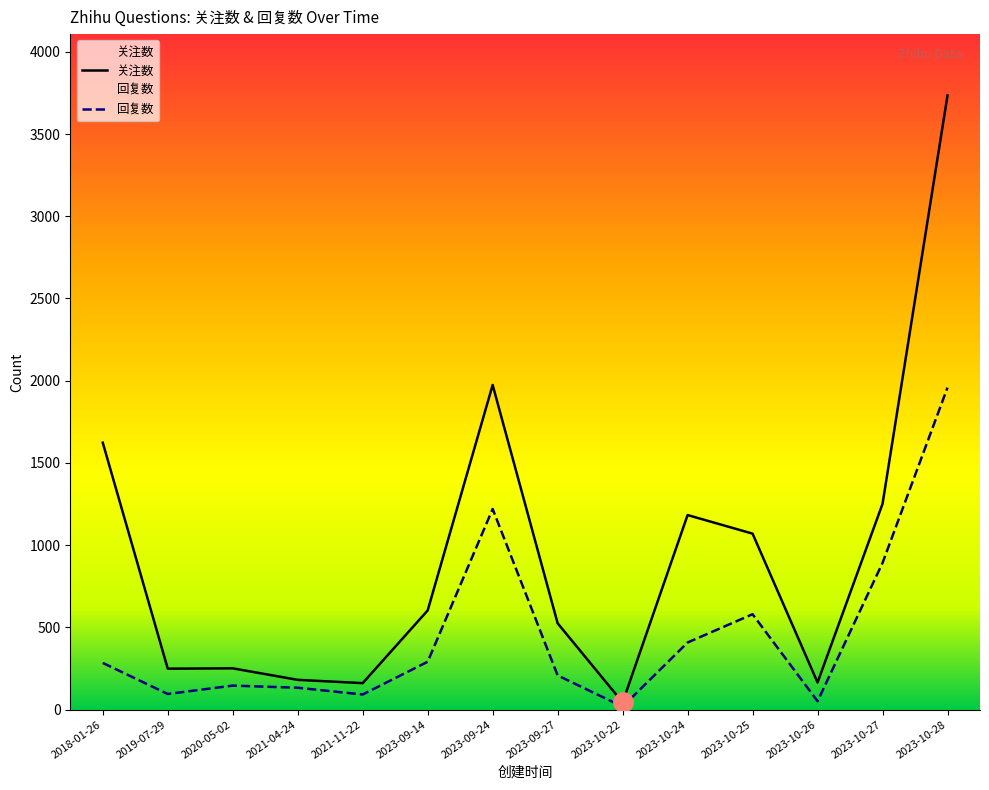

What is the difference between the highest and lowest values at 2018-01-26?

1339